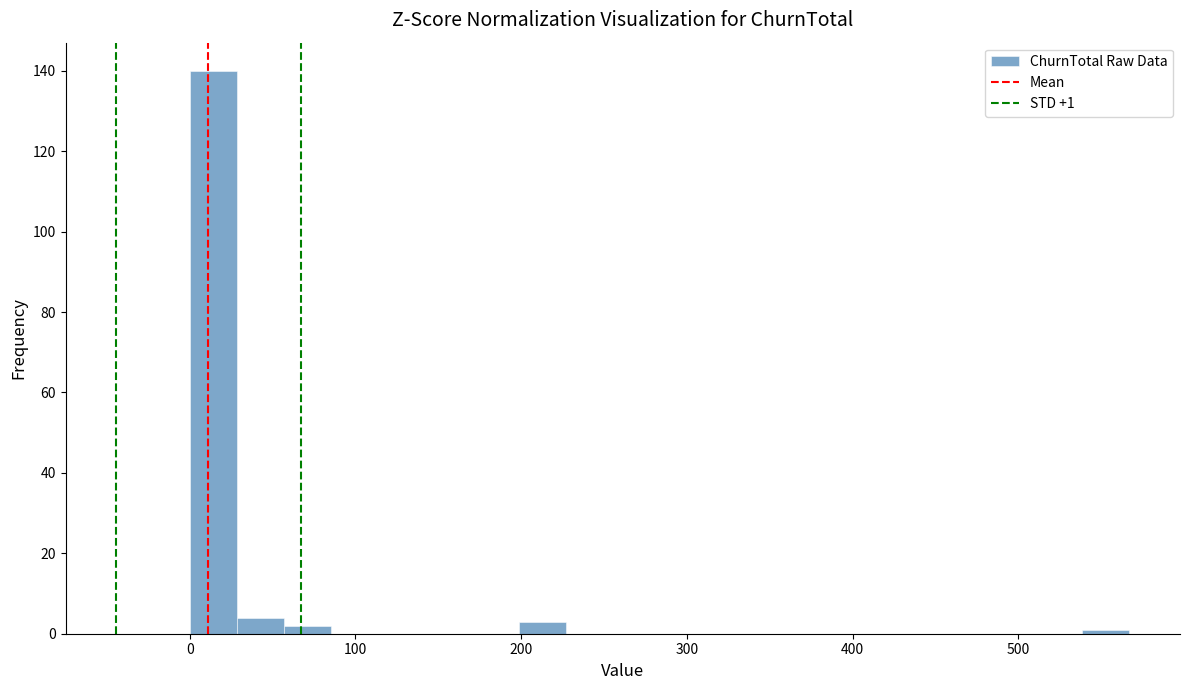

Around what value on the x-axis is the tallest bar? Give the approximate position of its centre, as read against the axis.

10